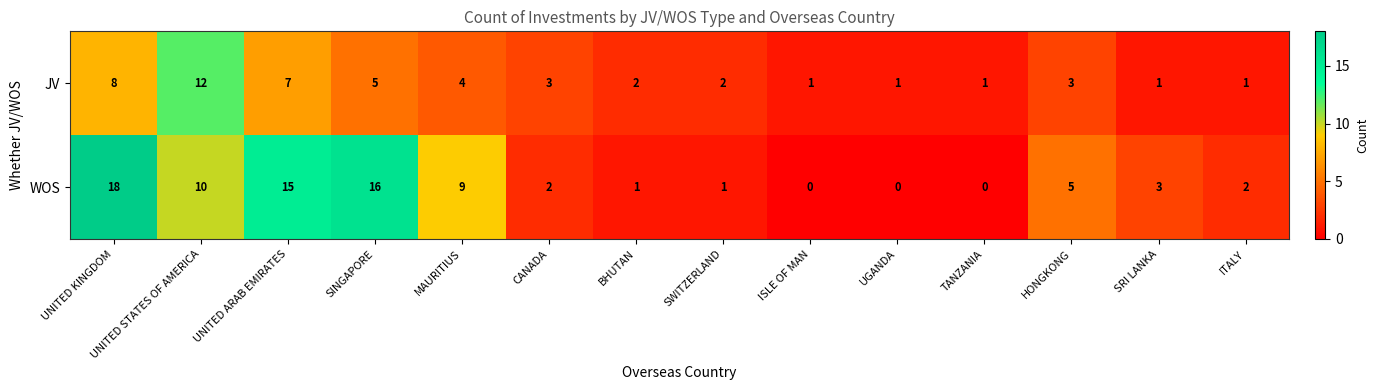

What is the greatest value displayed?

18